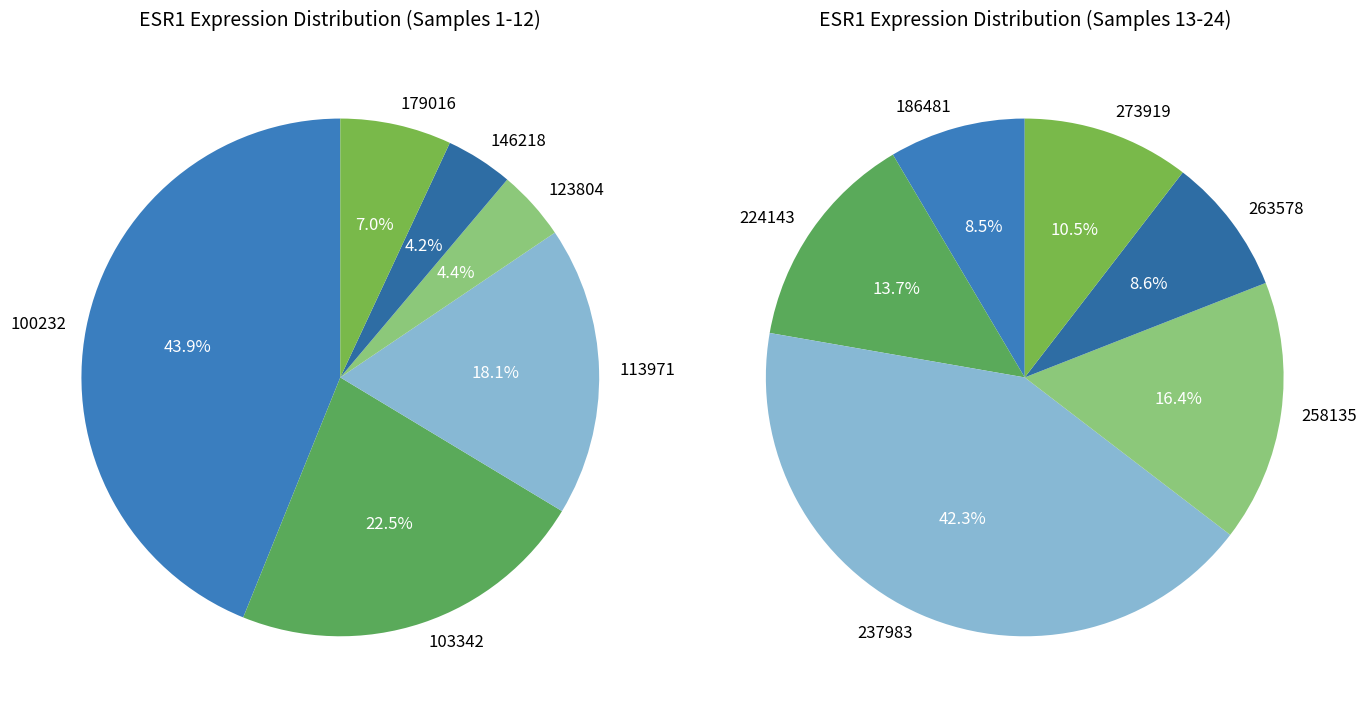

What is the largest slice in the pie chart?

100232